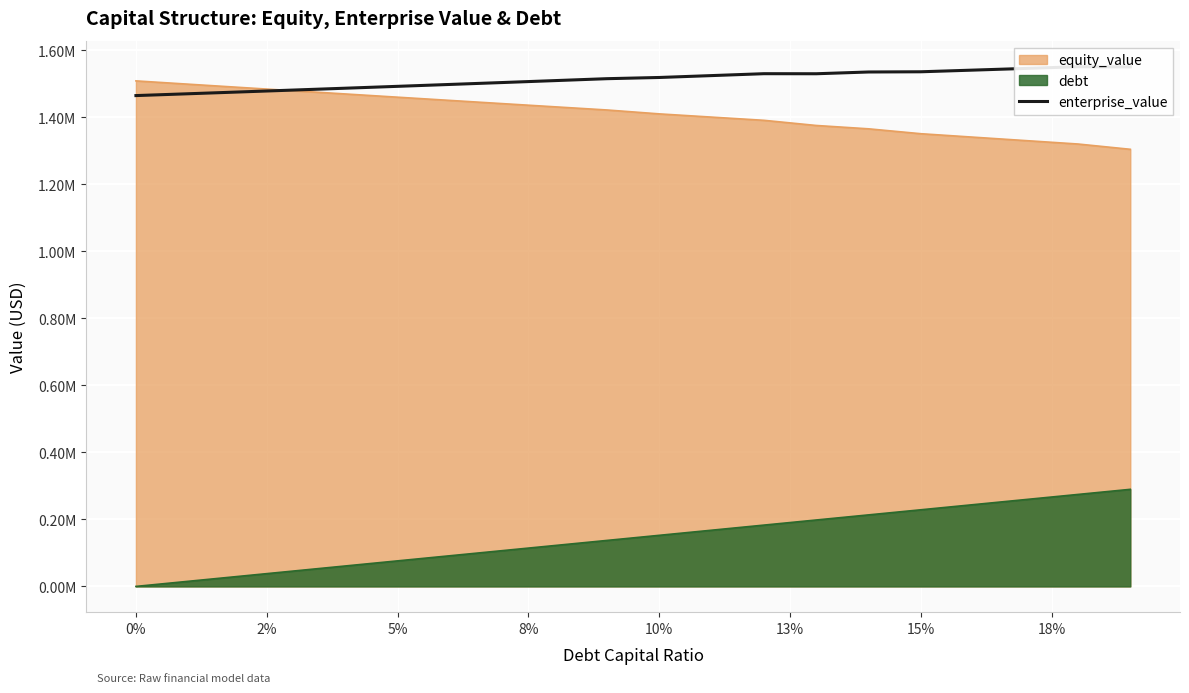

True or false: the data shows 2044193.3 at 15.

False